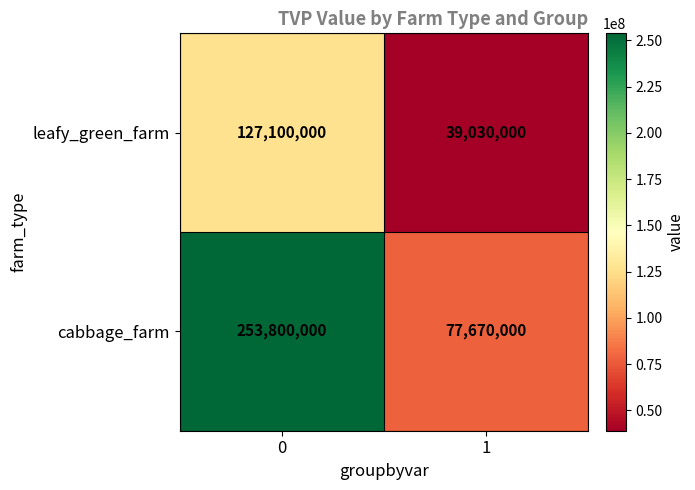

At how many categories does at least one series exceed 221057038?

1